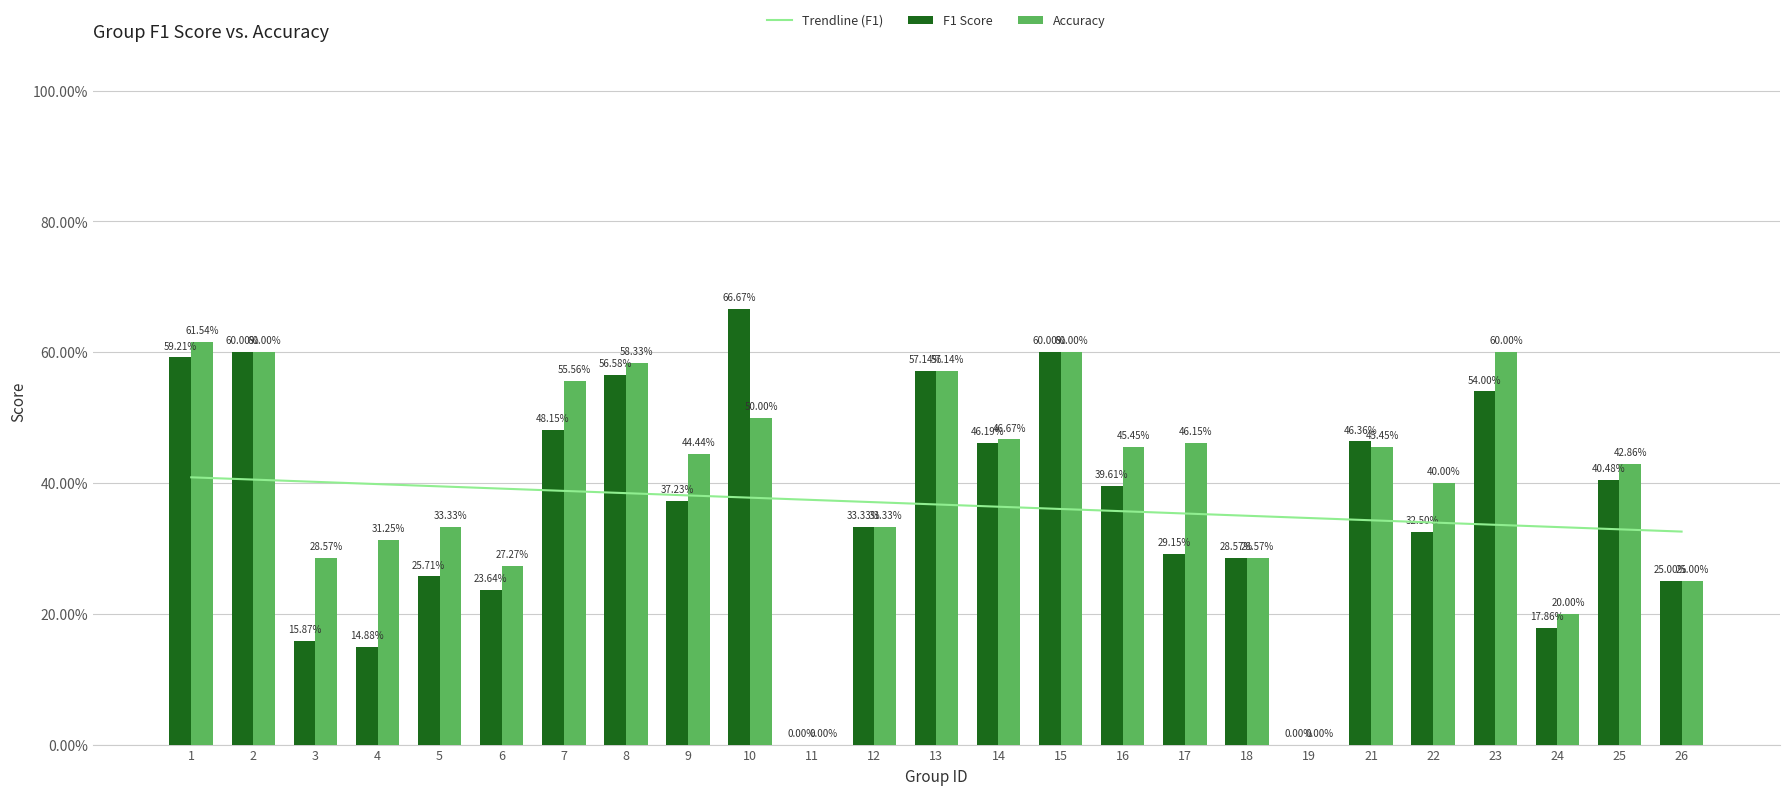

The value of F1 Score at 10 is 0.7. True or false?

True